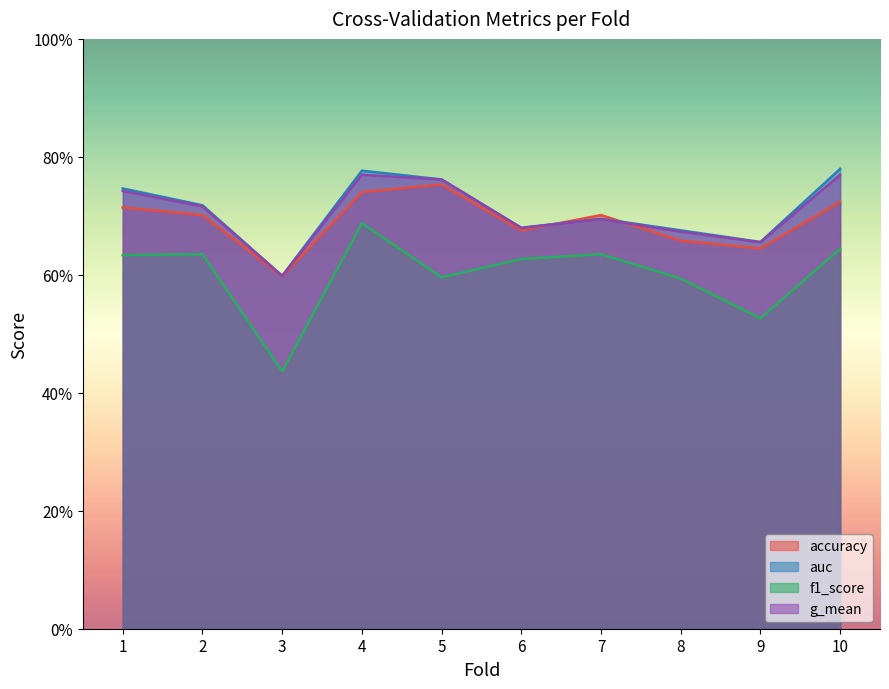

Which has a higher value, 7 or 6?

7